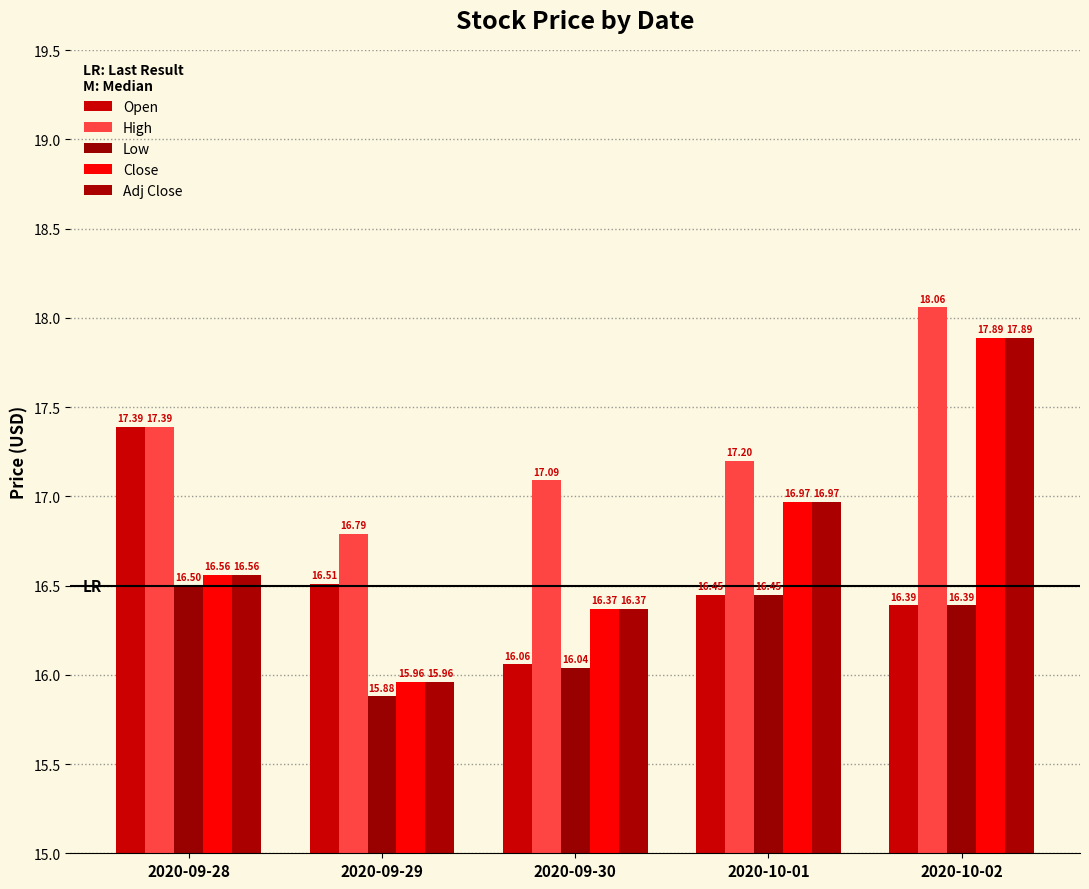

Is it true that High equals 9.1 at 2020-10-01?

False